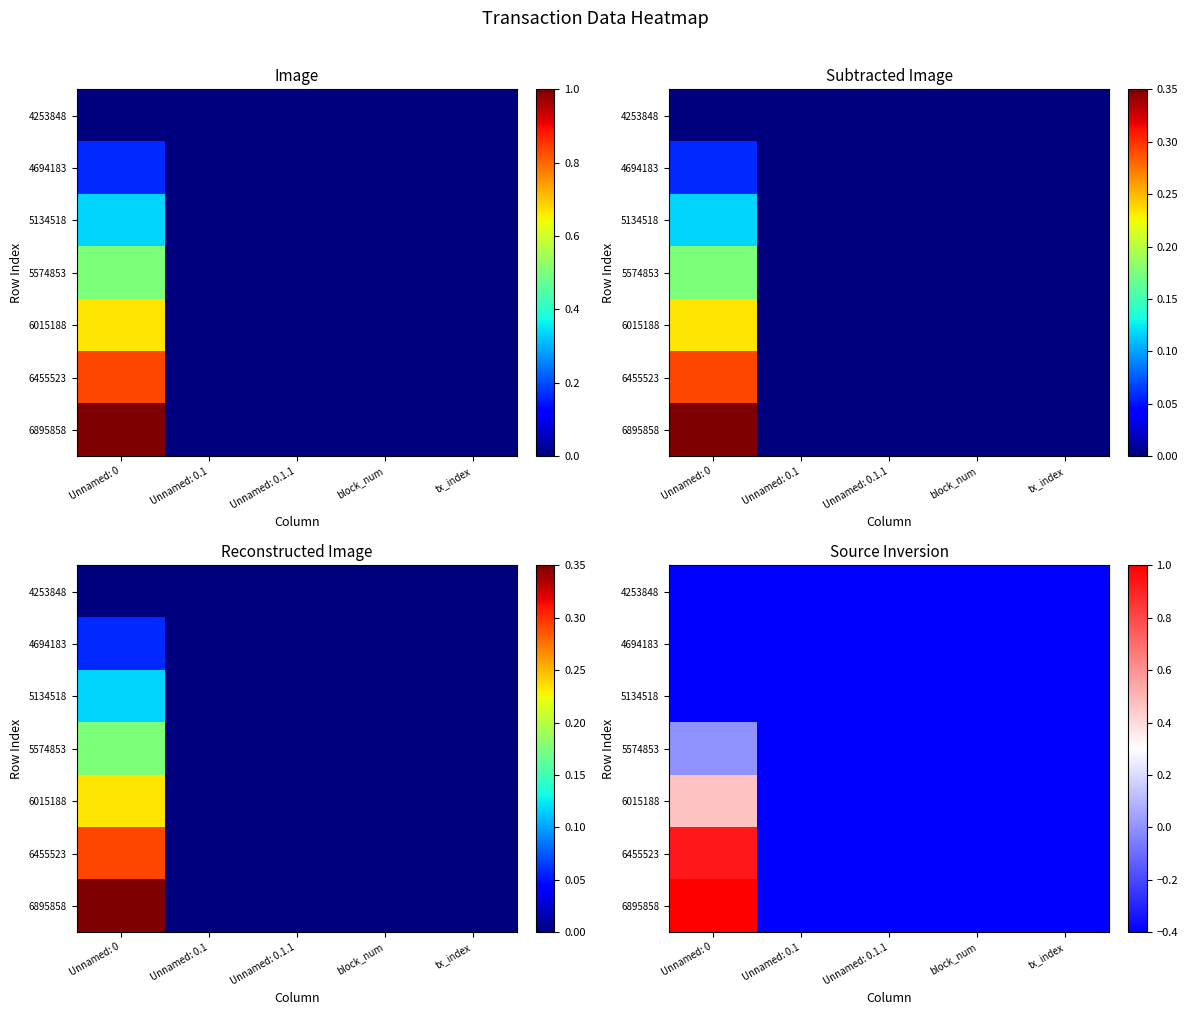

Between Unnamed: 0.1 and Unnamed: 0, which is larger?

Unnamed: 0.1